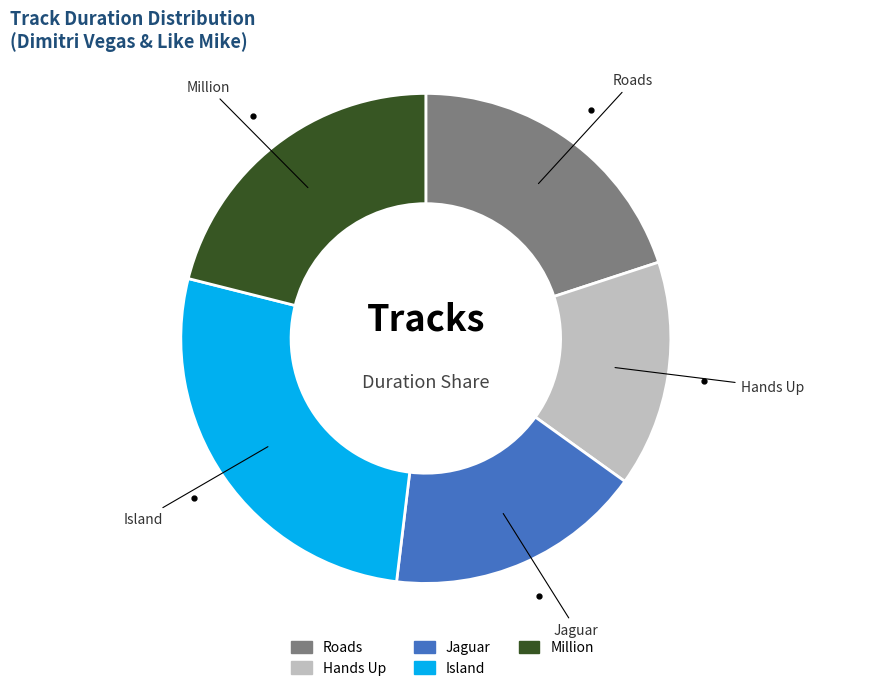

How many slices are in this pie chart?

5